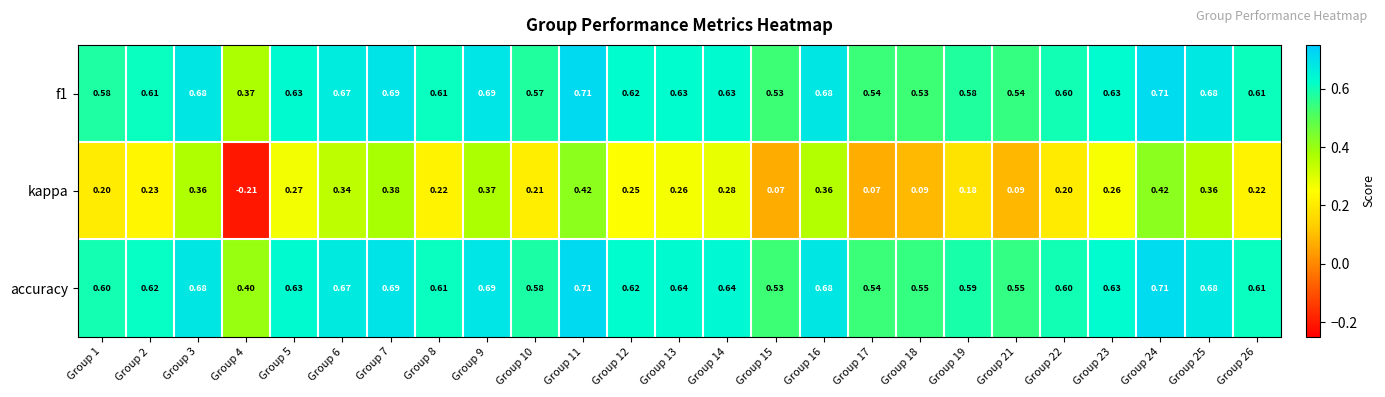

Which series has the widest spread of values?

kappa